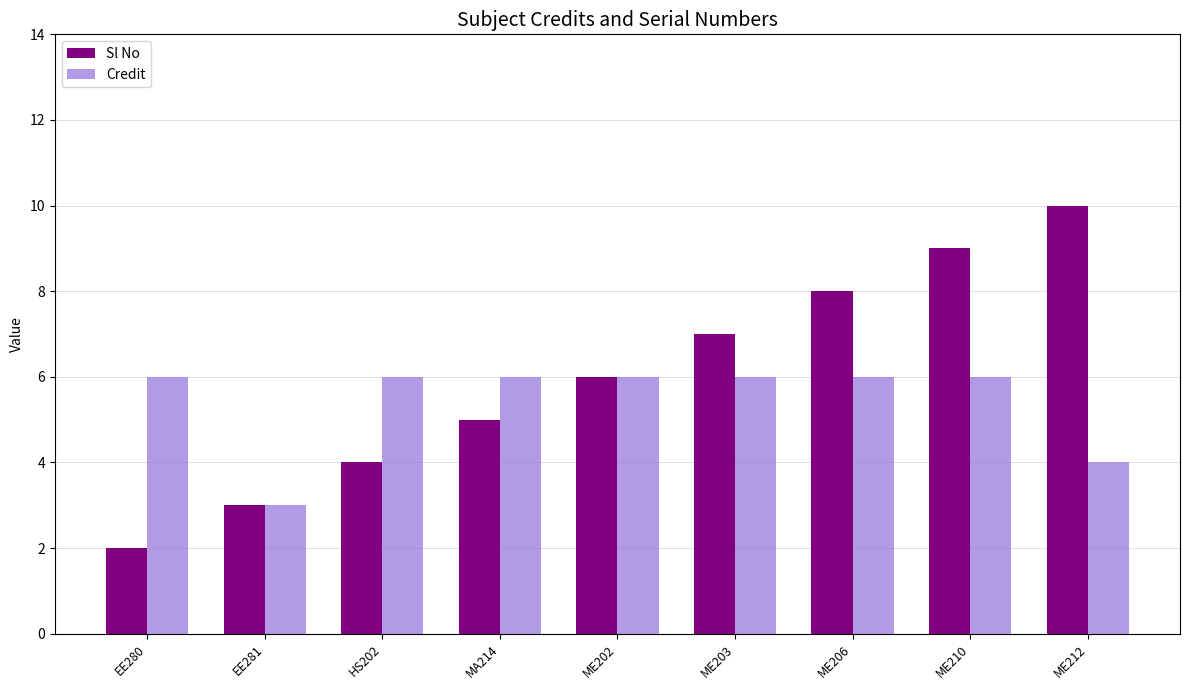

Rank the series by their maximum value, from lowest to highest.

Credit, Sl No